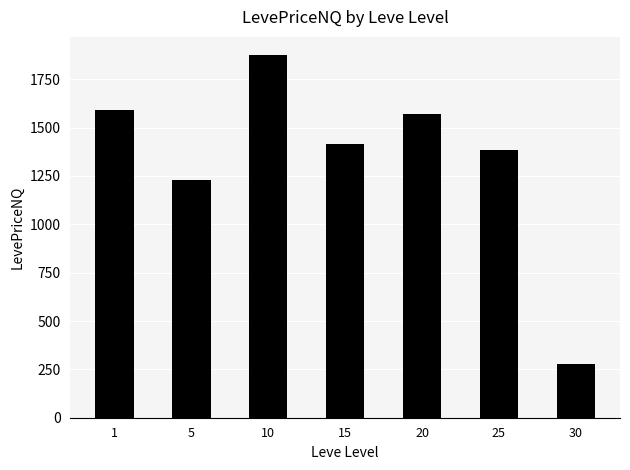

Reading left to right, what are all the values shown in this chart?

1=1589.8	5=1229.7	10=1875.0	15=1413.8	20=1570.9	25=1383.6	30=279.6